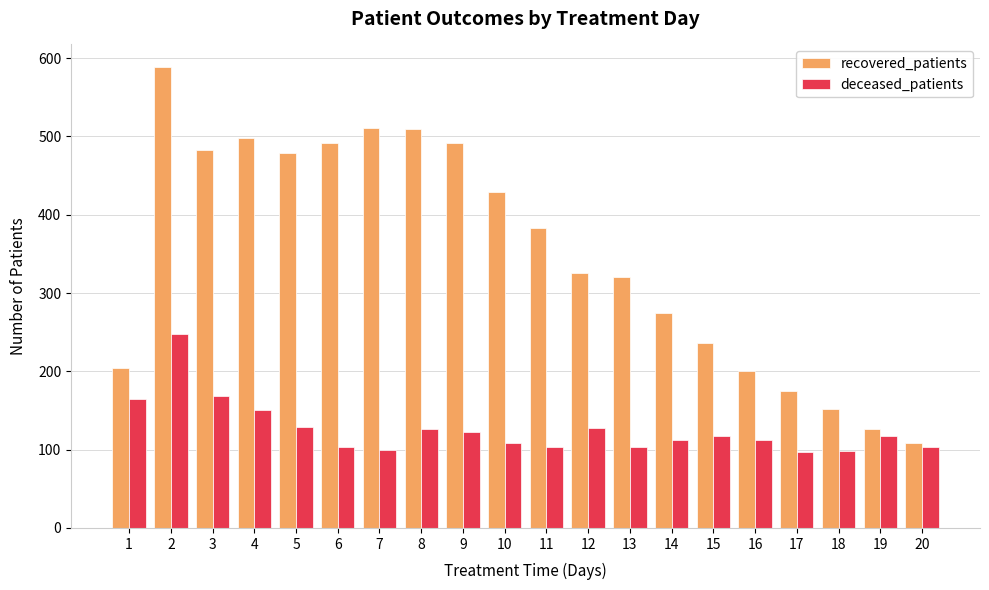

Which category has the highest value across all series?

2